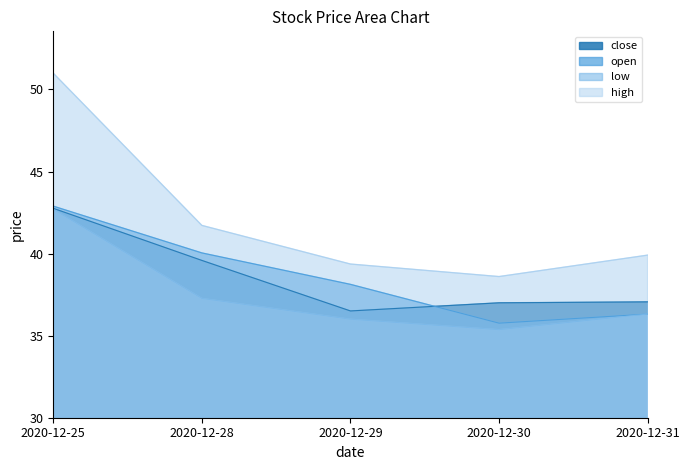

True or false: high and low cross at least once.

False